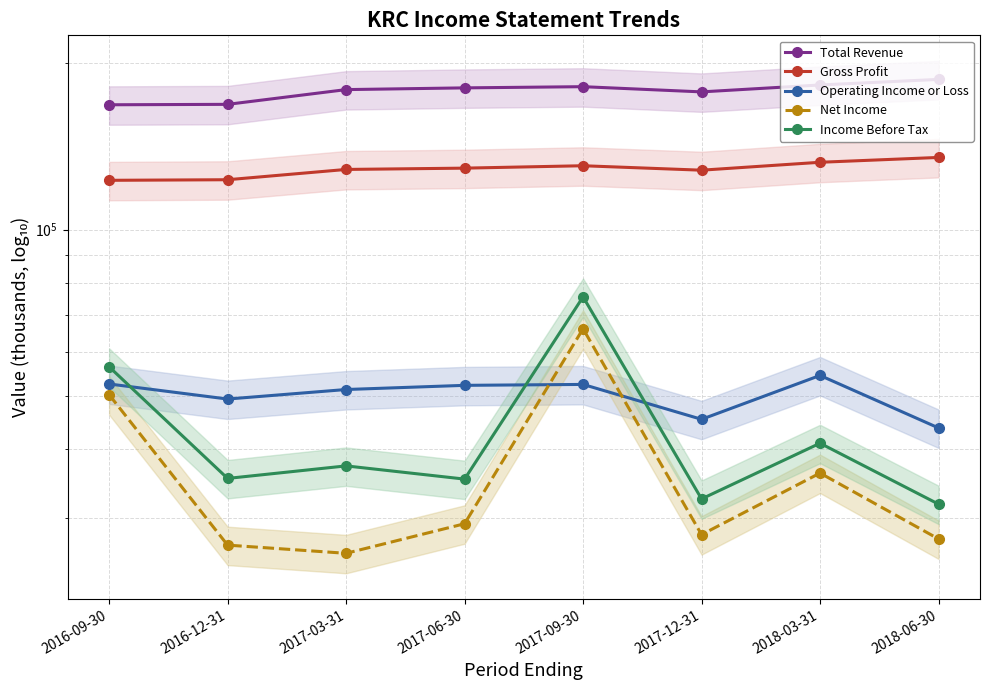

Is this an area chart (filled region under the line)?

No